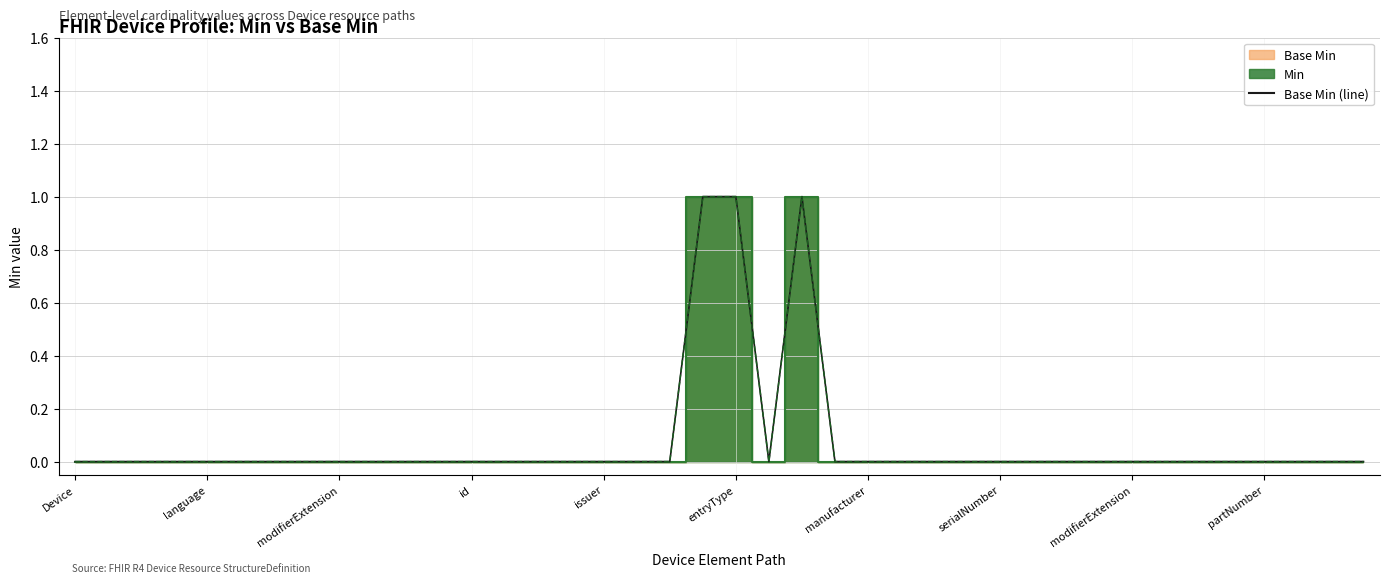

How many data points does each series have?

40